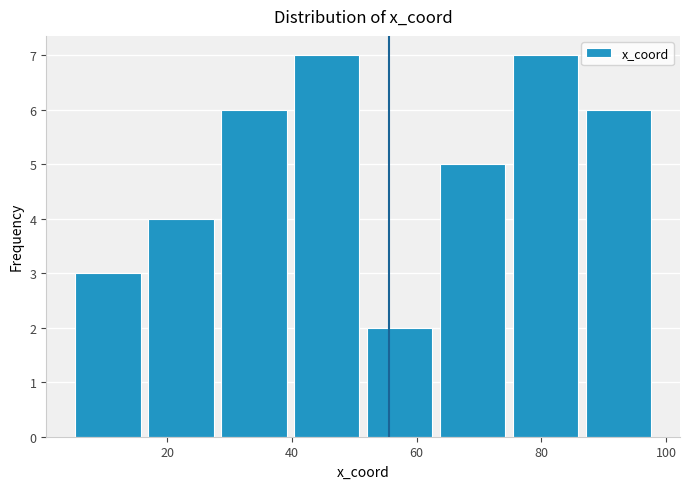

Reading left to right, transcribe this chart: for each bar, give the range it covers on the x-axis and its height. Neither the bar edges nor the heights are printed on the chart, so give them approximately, as read against the axes.

4 to 16: 3
16 to 28: 4
28 to 40: 6
40 to 52: 7
52 to 64: 2
64 to 74: 5
74 to 86: 7
86 to 98: 6